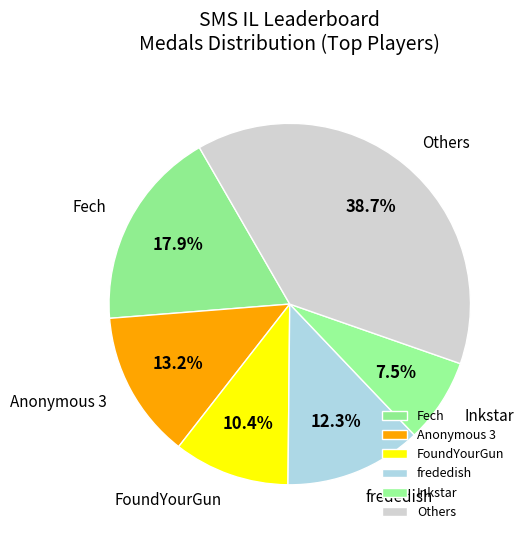

What is the largest slice in the pie chart?

Others